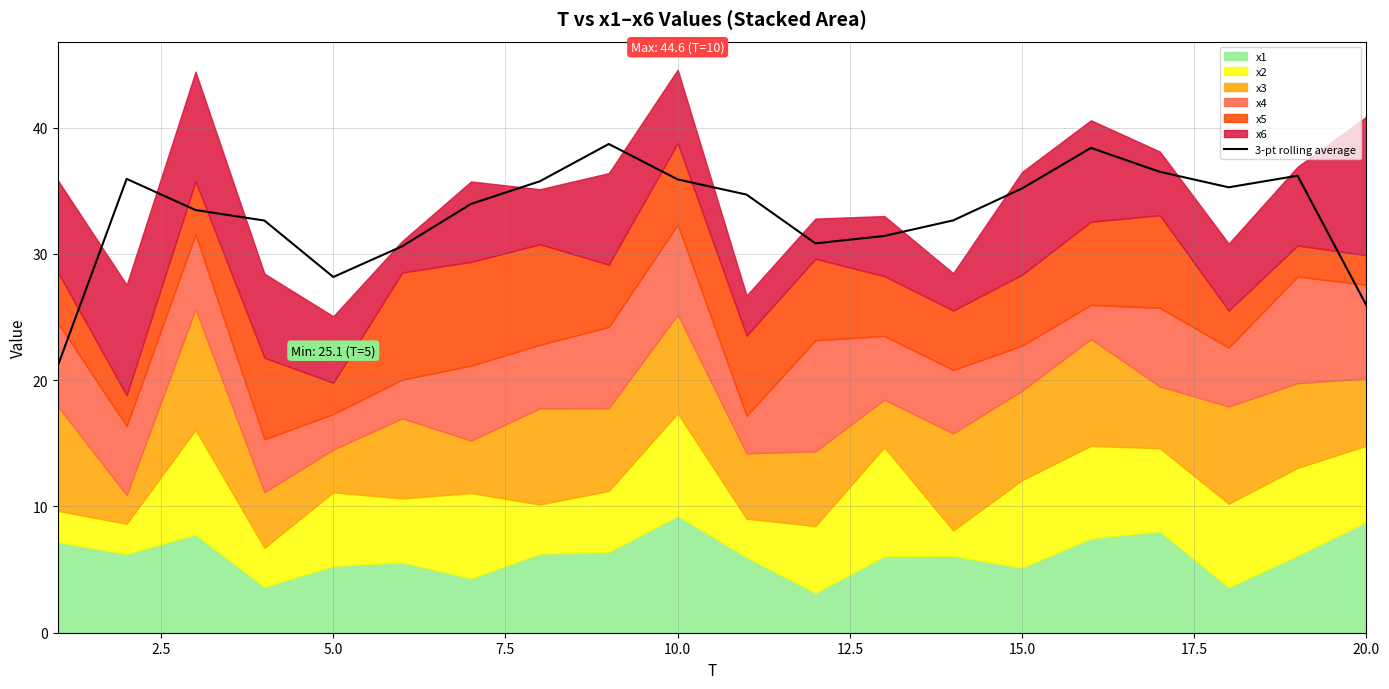

What is the average value?

33.2